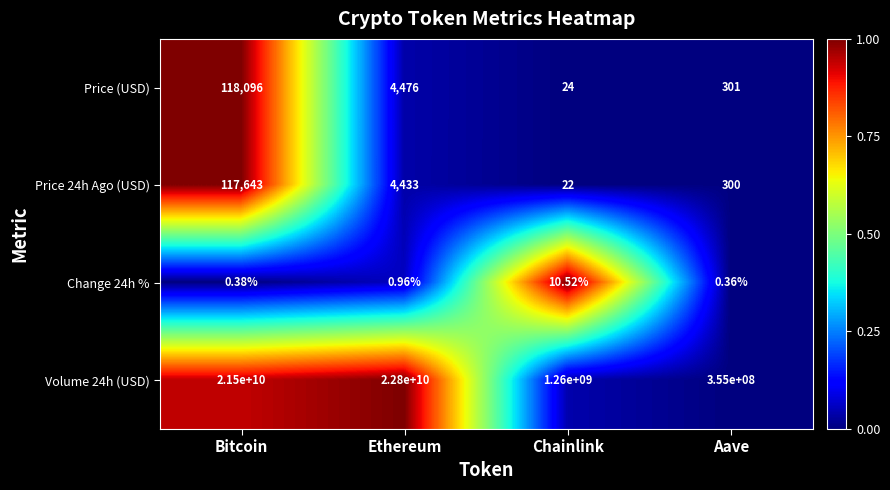

Which series has the widest spread of values?

Volume 24h (USD)